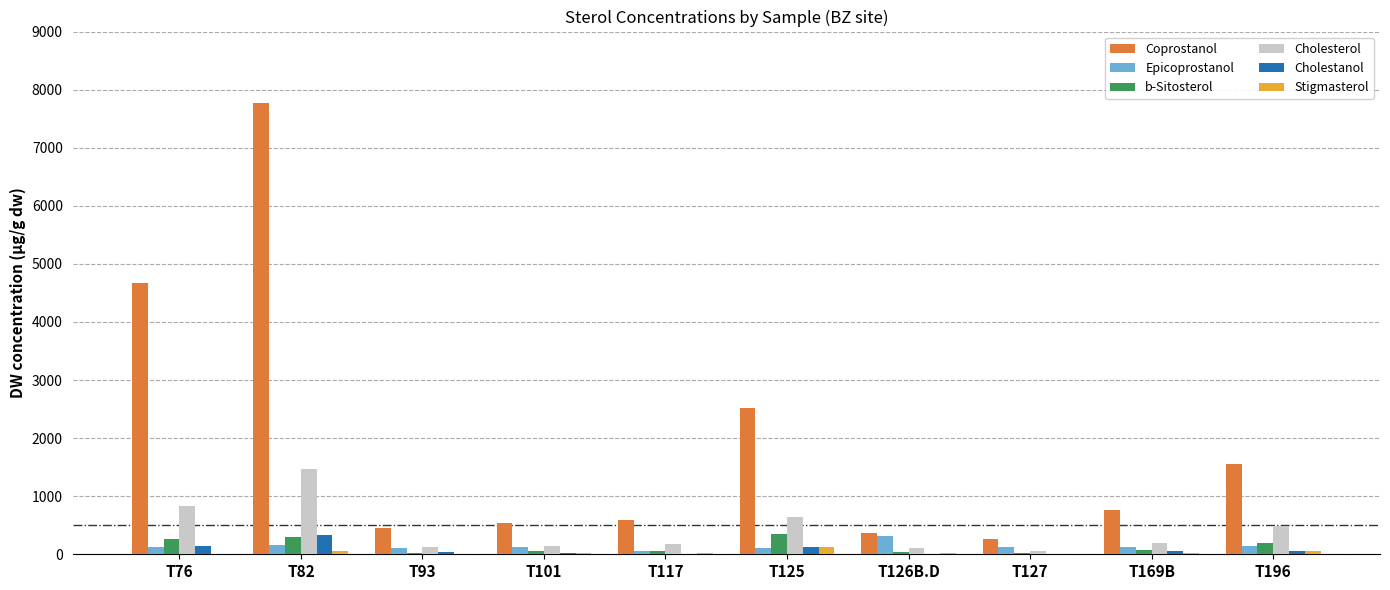

What is the sum of all Coprostanol values?

19480.6